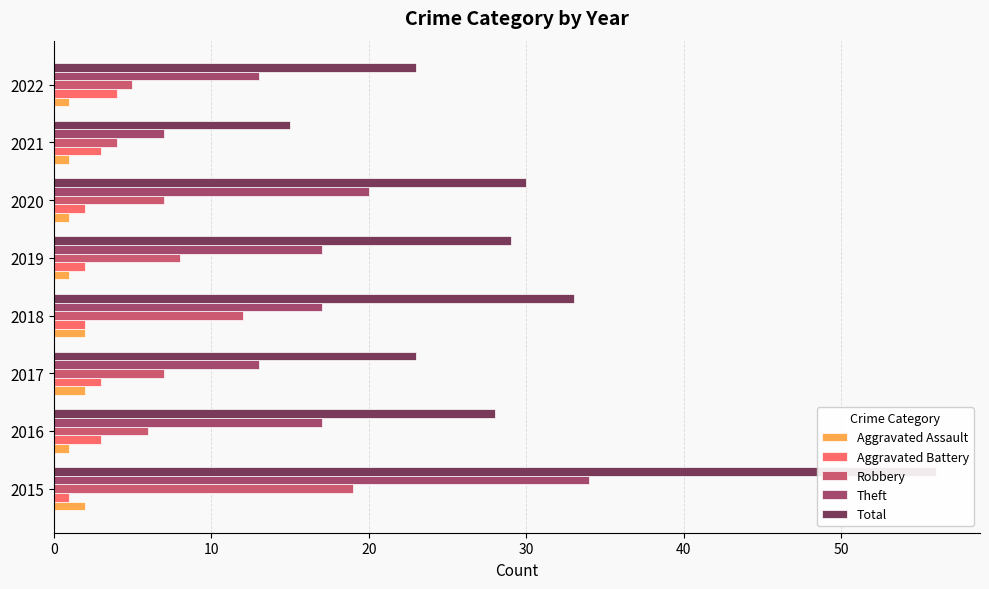

At 2021, list the series in order from largest to smallest.

Total, Theft, Robbery, Aggravated Battery, Aggravated Assault